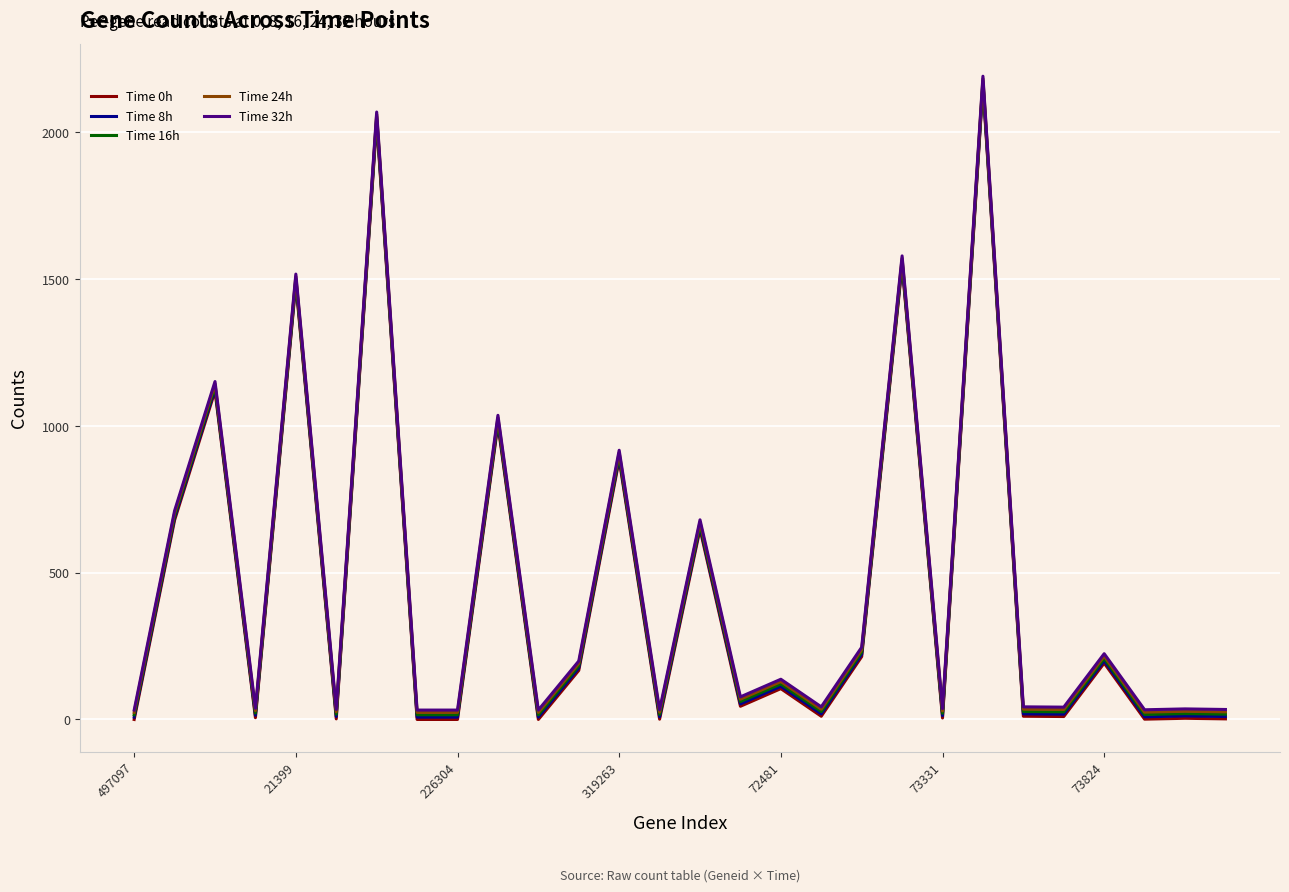

What is the maximum value shown in the chart?

2191